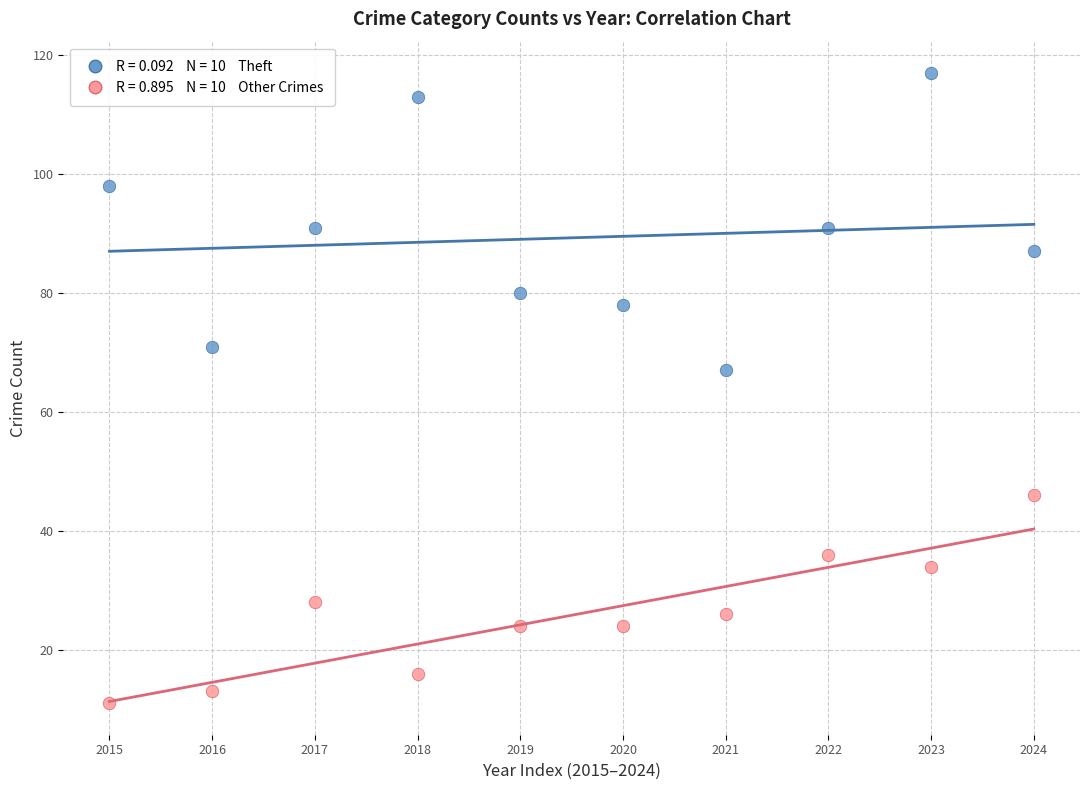

Across all data points, what is the range of Y values (max minus min)?

106